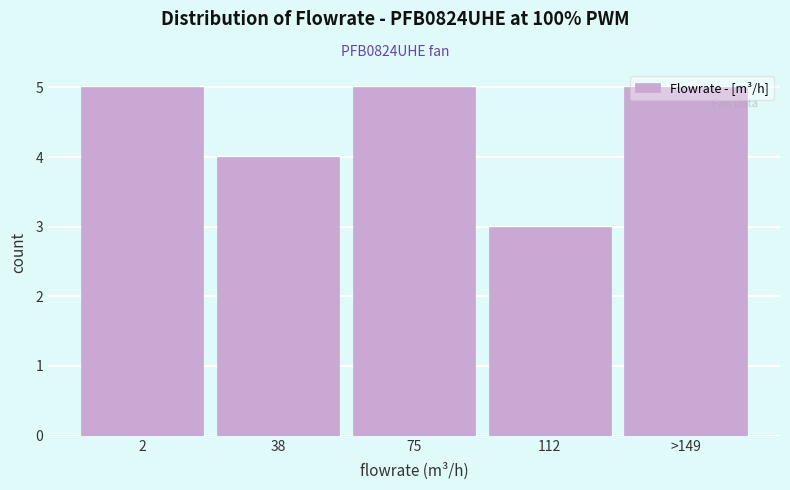

What is the change in value from 38 to >149?

+1